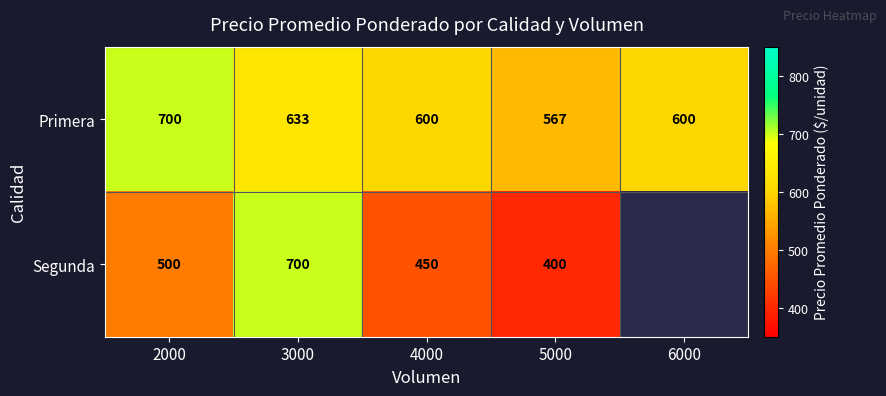

At which label is Primera closest to 633?

3000